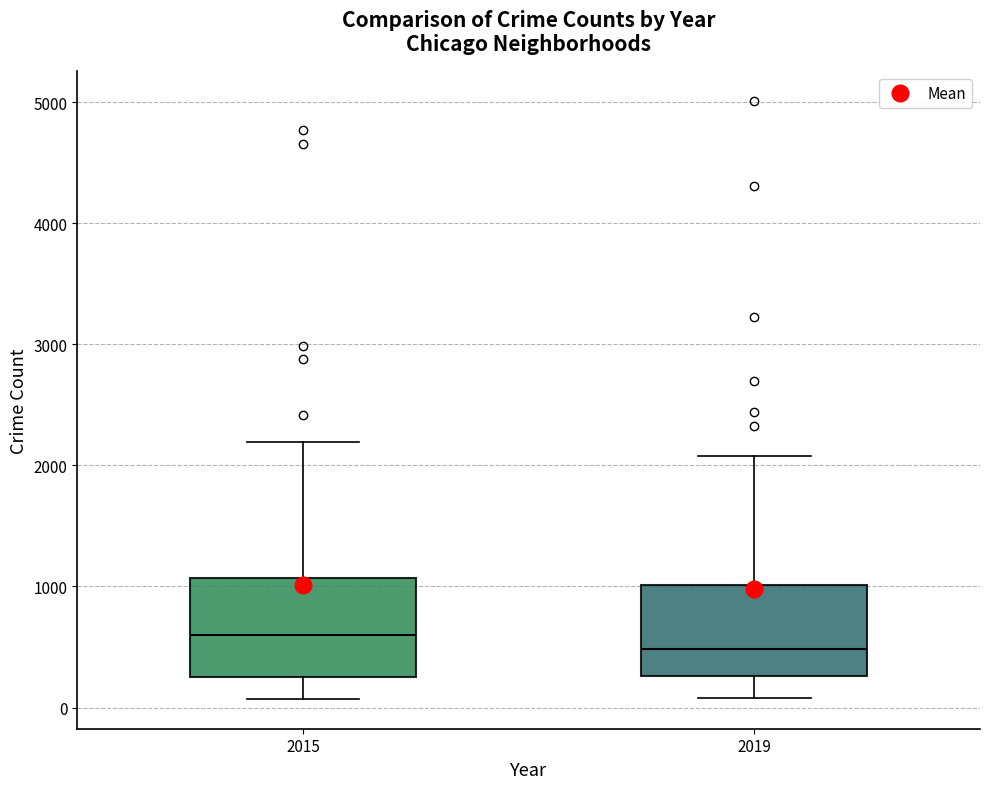

Reading left to right, transcribe this box plot: for each box, give where its median line is, the range the box spans, and where its two whiskers end, as read against the y-axis. The values are not printed on the chart, so give them approximately, as read against the axis.

2015: median 600, box 300 to 1100, whiskers 100 to 2200
2019: median 500, box 300 to 1000, whiskers 100 to 2100